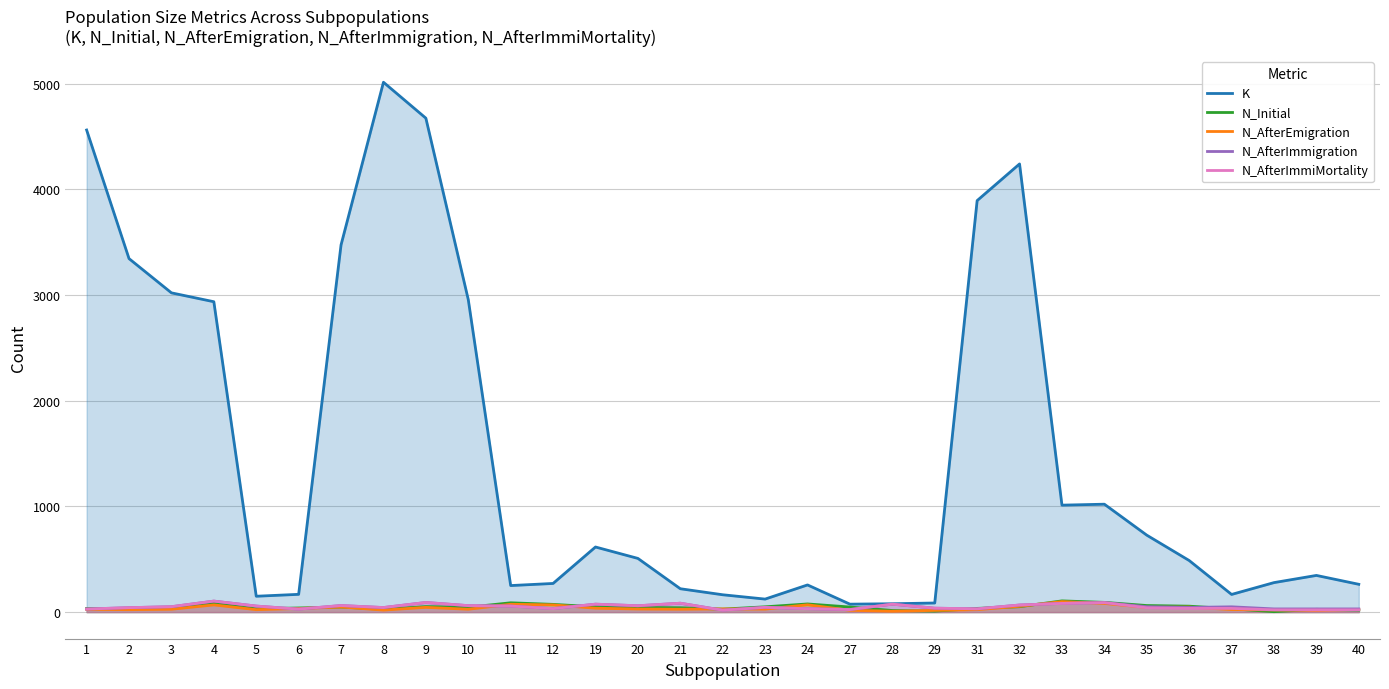

Where do N_Initial and N_AfterEmigration first cross each other?

21 and 22